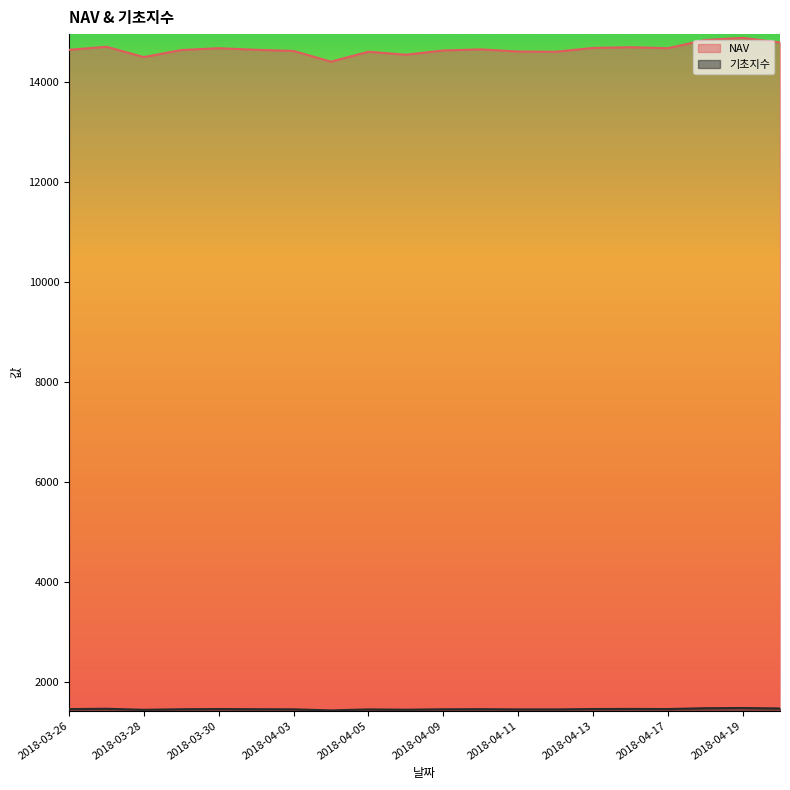

Count the number of categories in the chart.

20